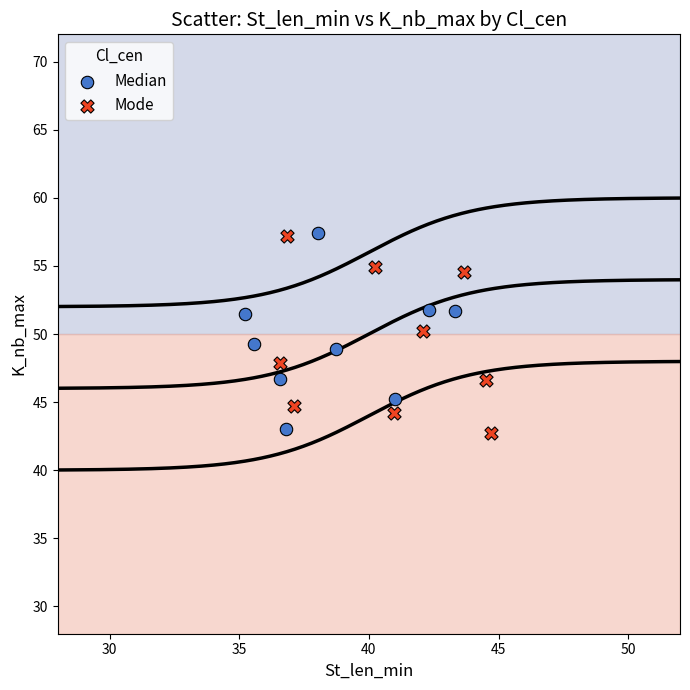

What are all the series names shown in the legend?

Median, Mode